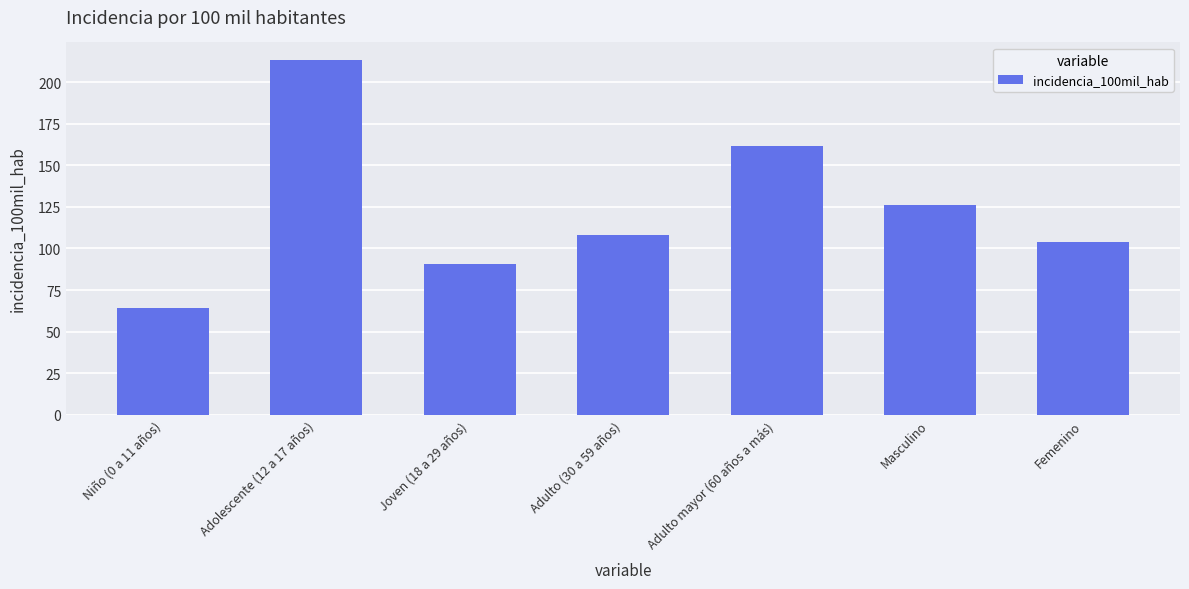

The value at Joven (18 a 29 años) is 22.7. True or false?

False